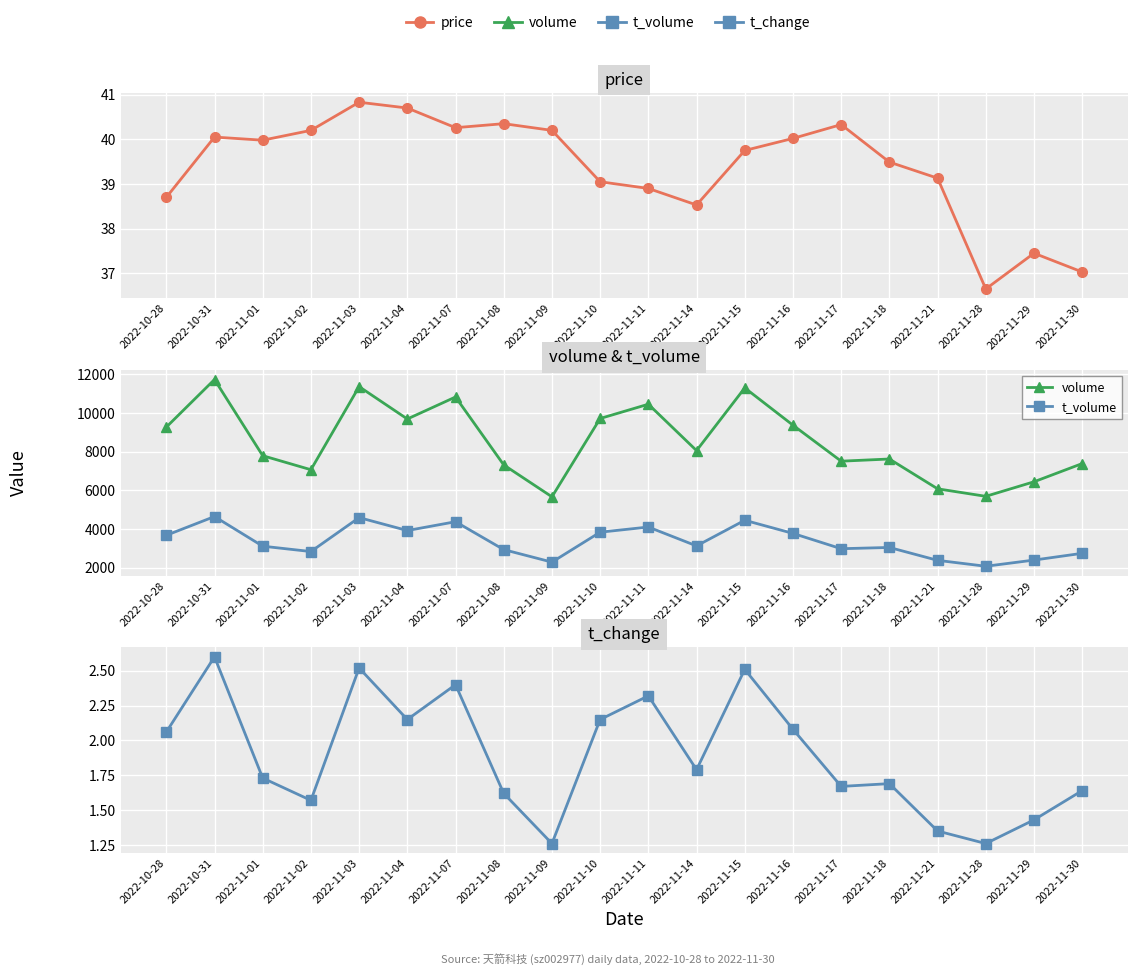

True or false: volume and price intersect in this chart.

False